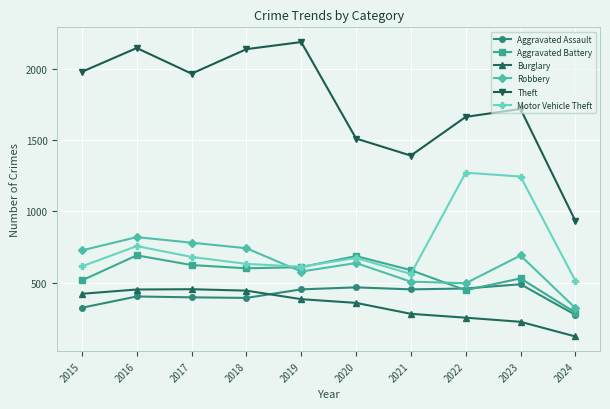

How many interior local valleys does the Aggravated Battery series have?

2